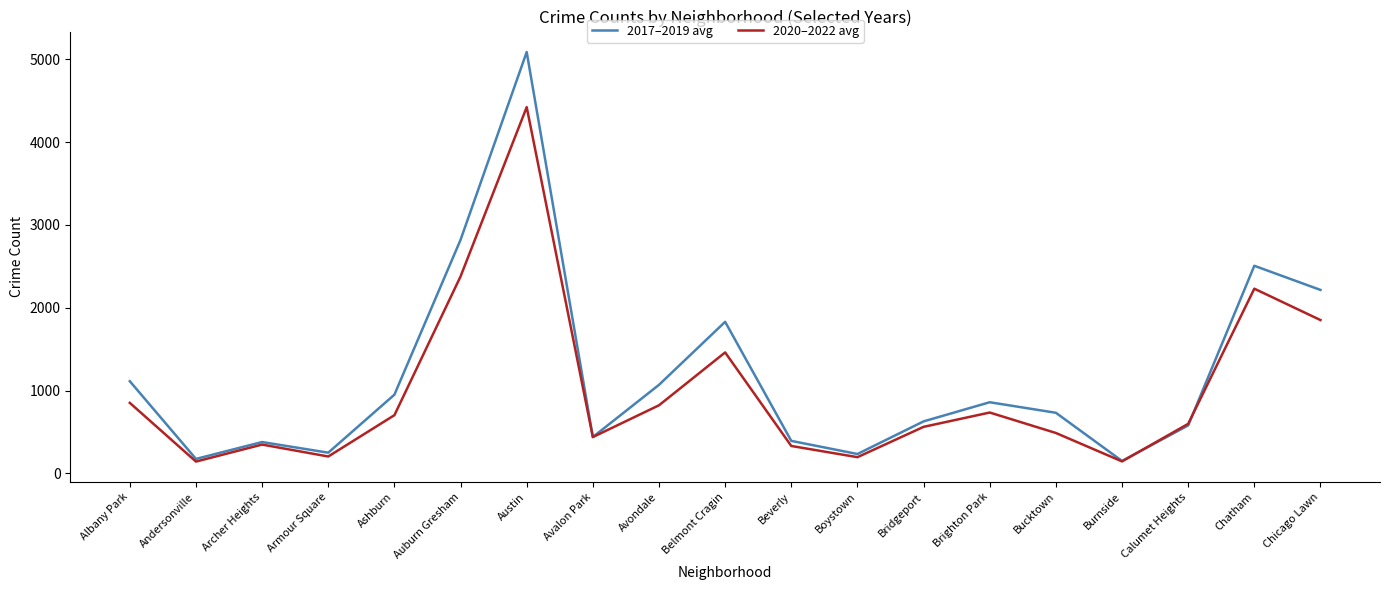

What is the maximum value for 2020–2022 avg?

4423.0